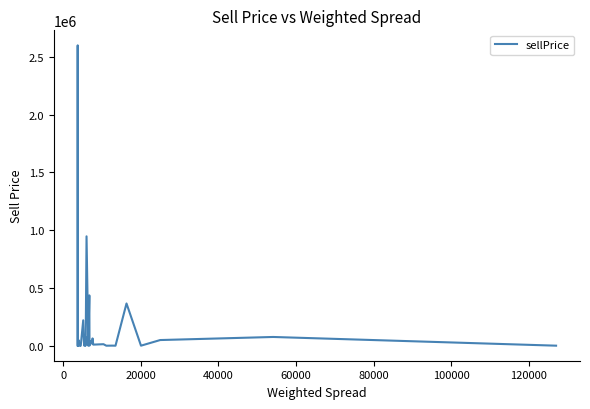

What is the smallest value displayed?

9.9